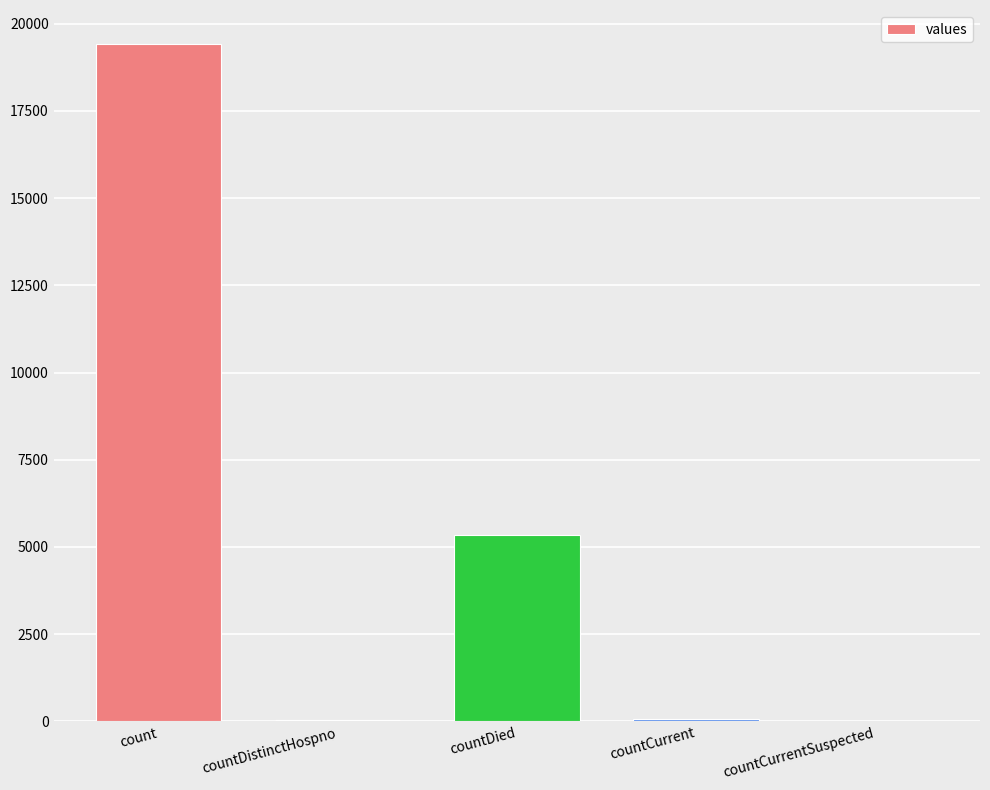

Where does the data first go above 60?

count